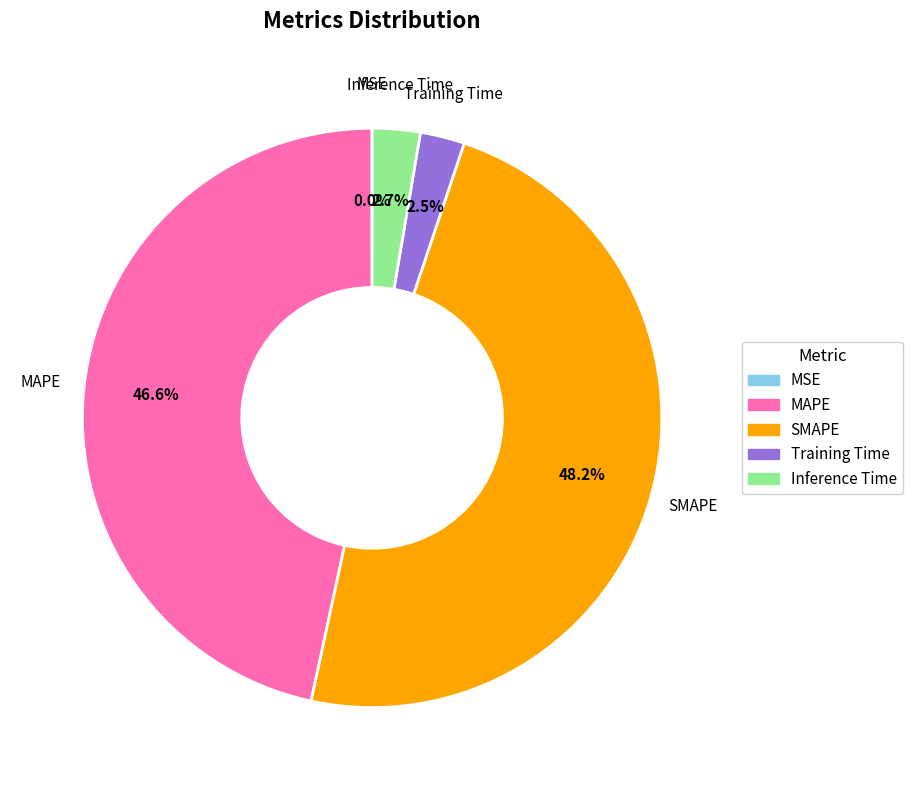

To the nearest percent, what is the difference between the largest and smallest slice percentages?

48%